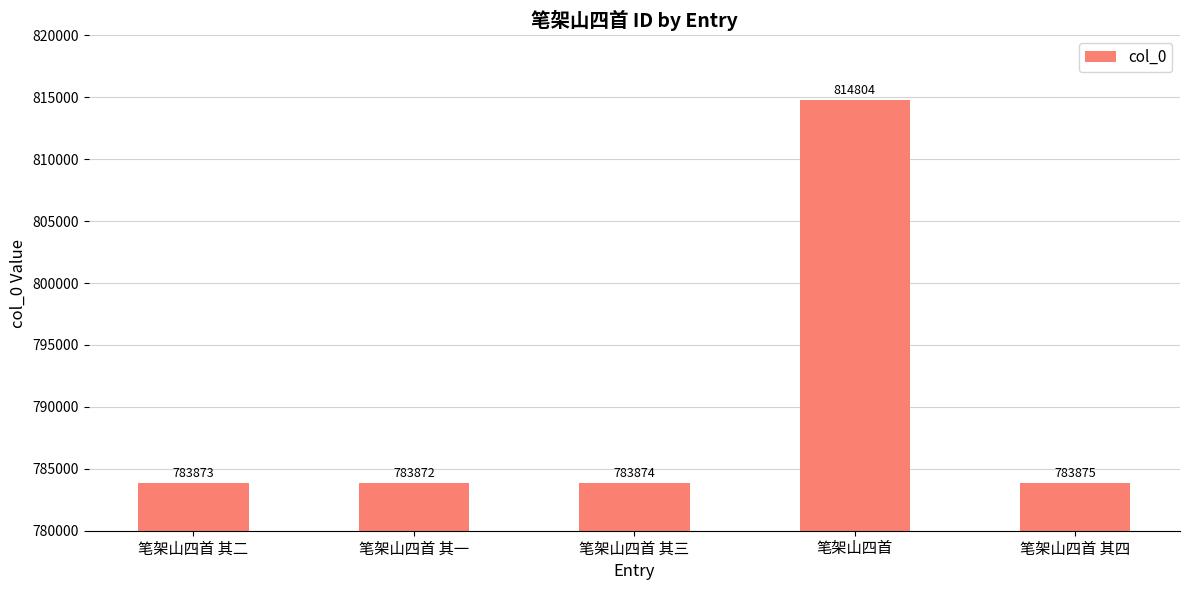

What is the greatest value displayed?

814804